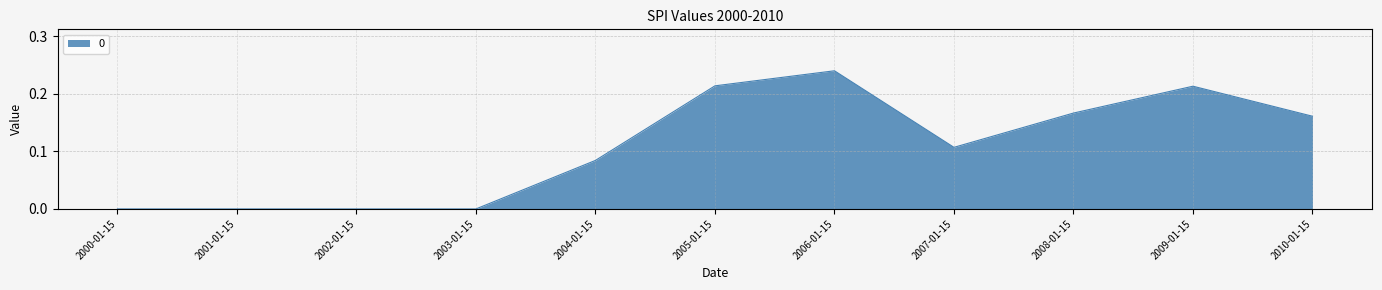

What position from the left is 2004-01-15?

5